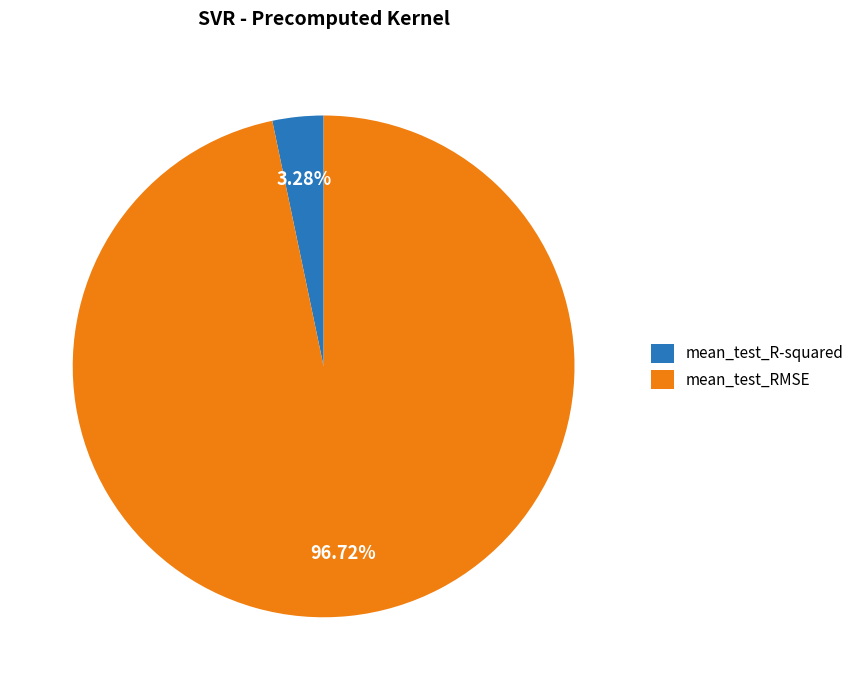

Rank the categories by value from lowest to highest.

mean_test_R-squared, mean_test_RMSE